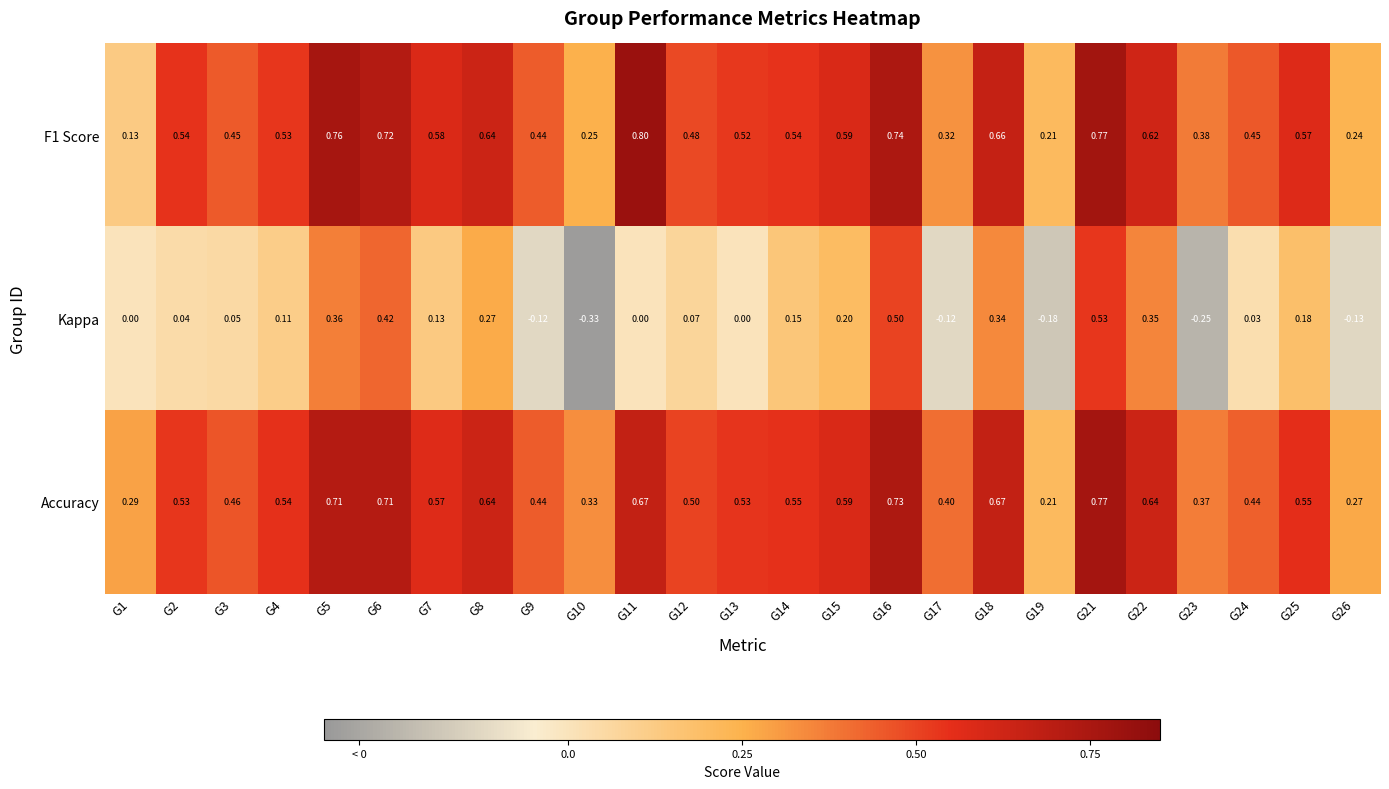

Is the value of Kappa at G24 greater than the value of F1 Score at G4?

No